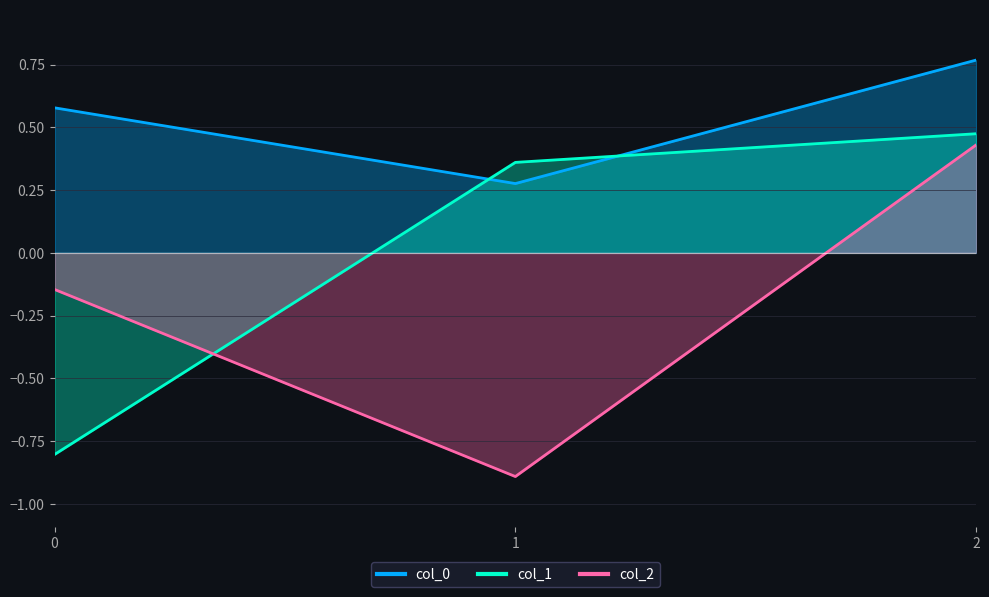

The col_1 series shows 0.5 at 2. True or false?

True